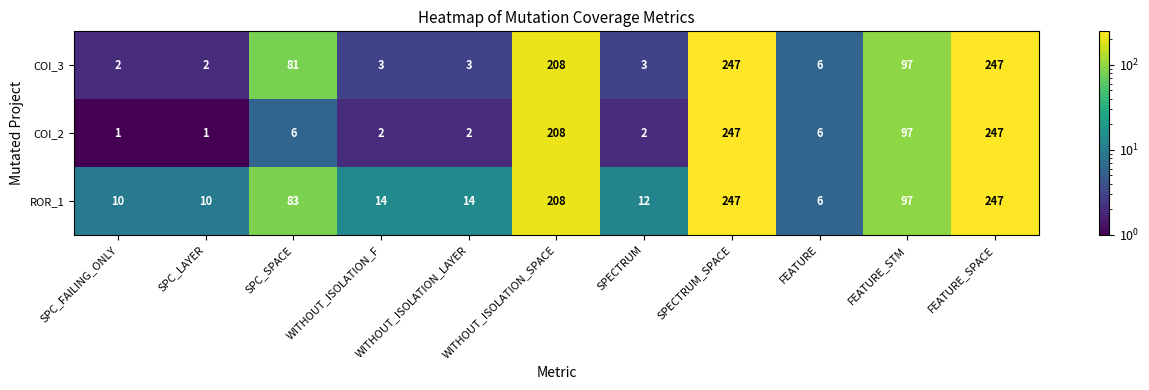

The COI_3 series shows 2 at WITHOUT_ISOLATION_F. True or false?

False